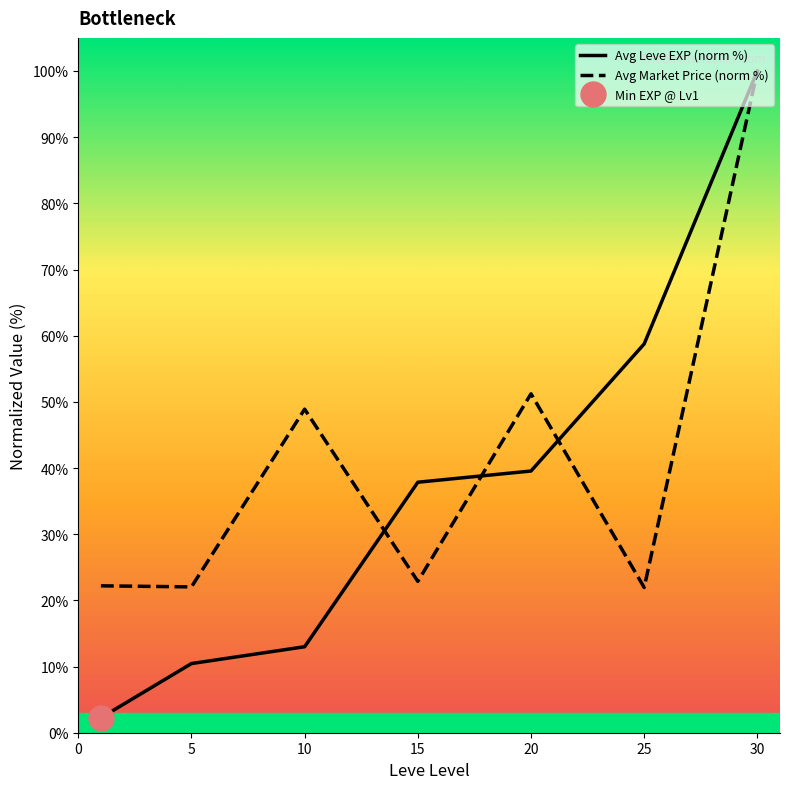

Which category has the highest value in the Avg Leve EXP (norm %) series?

30